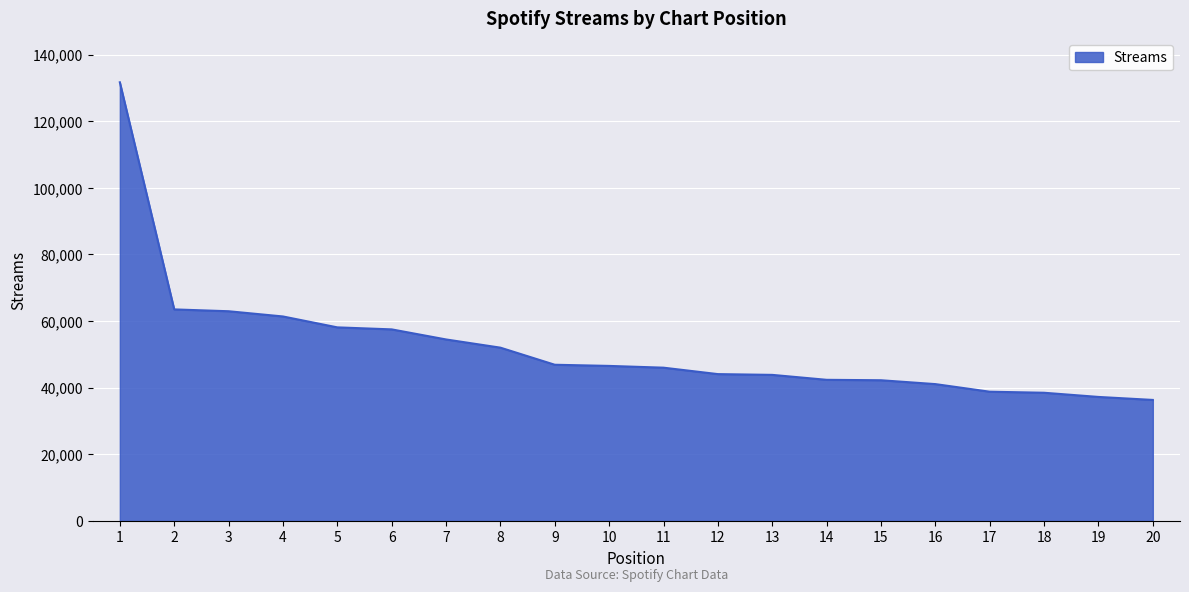

True or false: the data shows 64393 at 15.

False